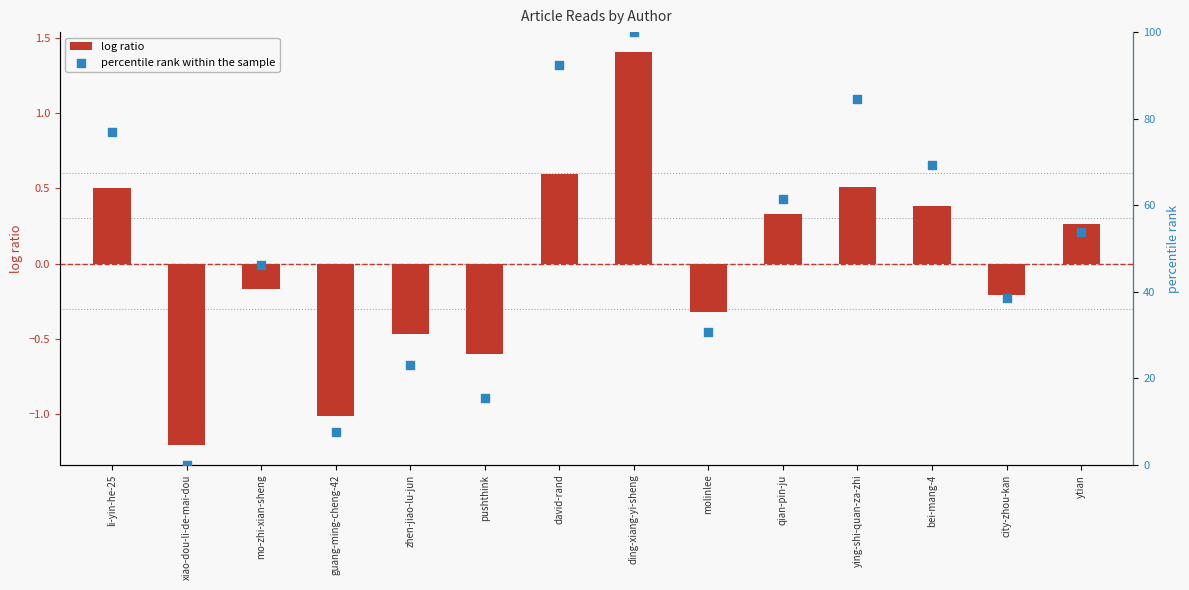

Which series has the widest spread of Y values?

percentile rank within the sample